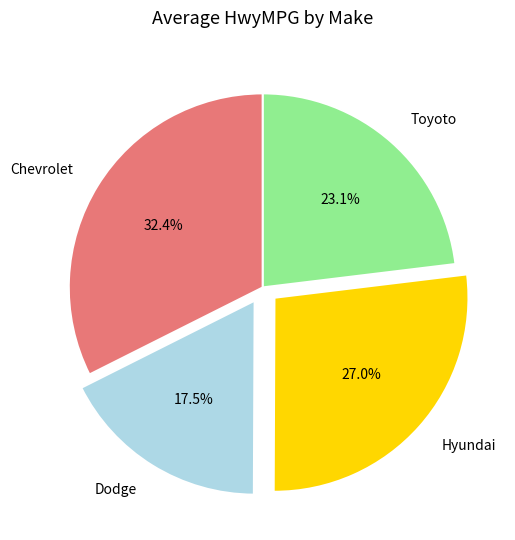

To the nearest percent, what percentage of the pie is Hyundai?

27%